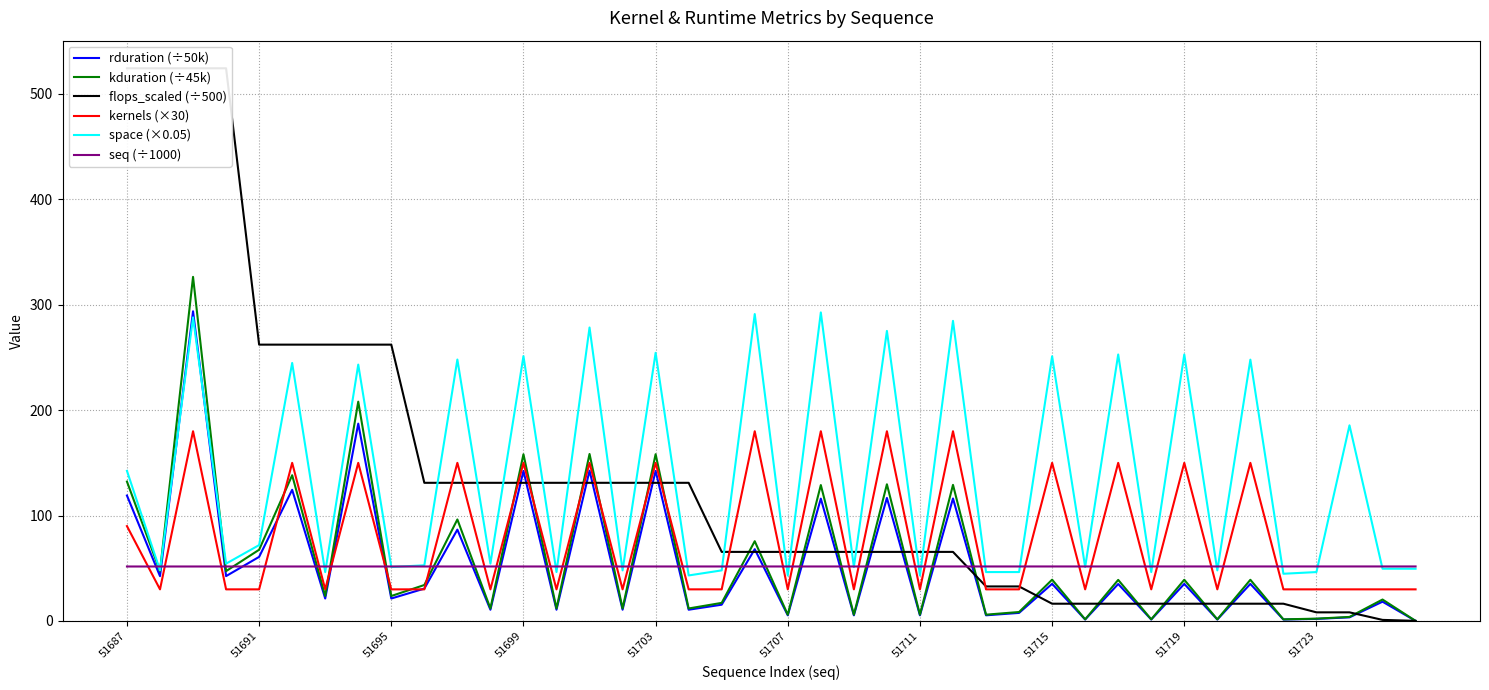

True or false: seq (÷1000) and kernels (×30) intersect in this chart.

True